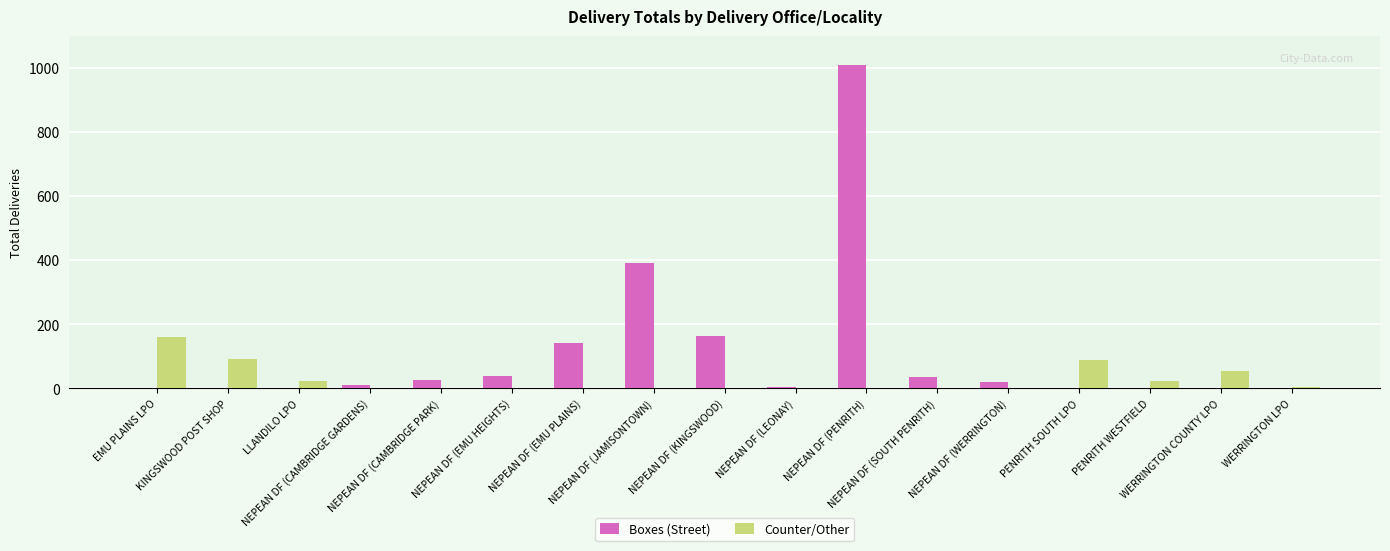

Count the number of categories in the chart.

17